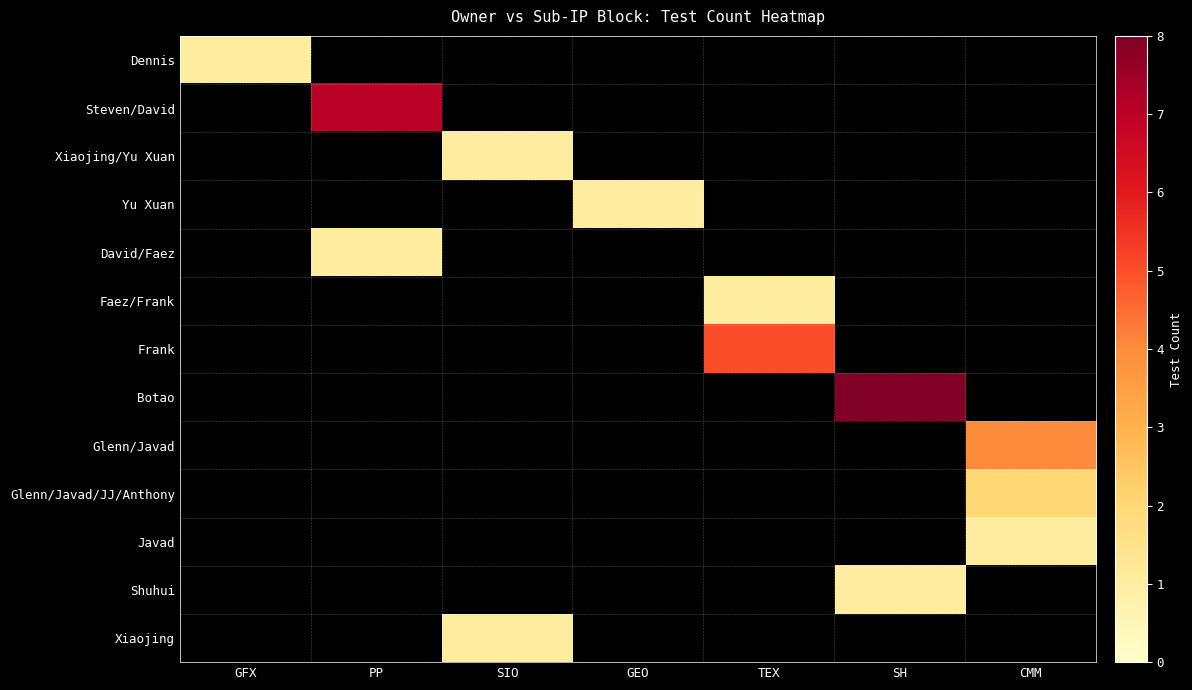

Which series changed the most between GEO and TEX?

Frank